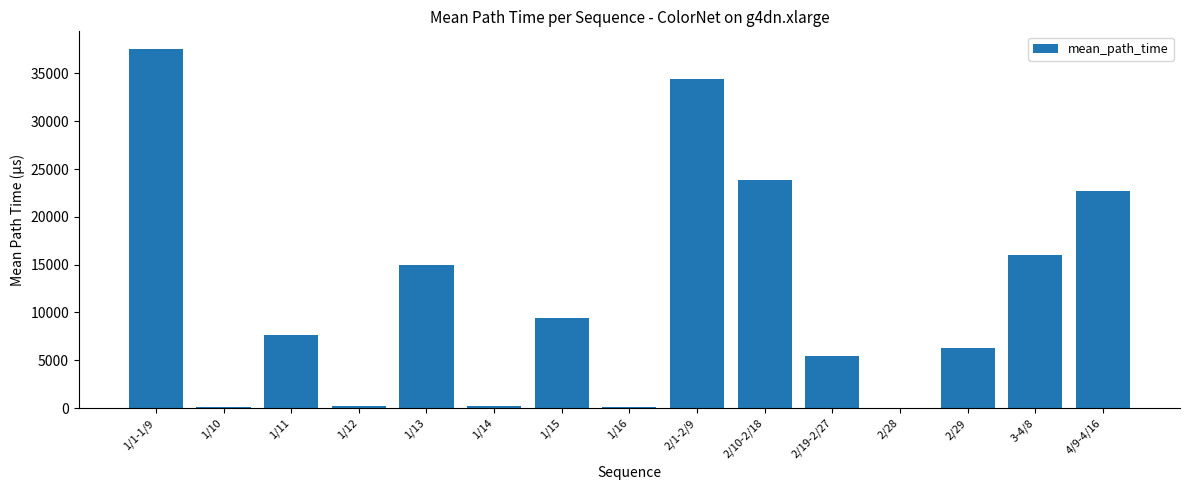

Between 3-4/8 and 1/13, which is larger?

3-4/8